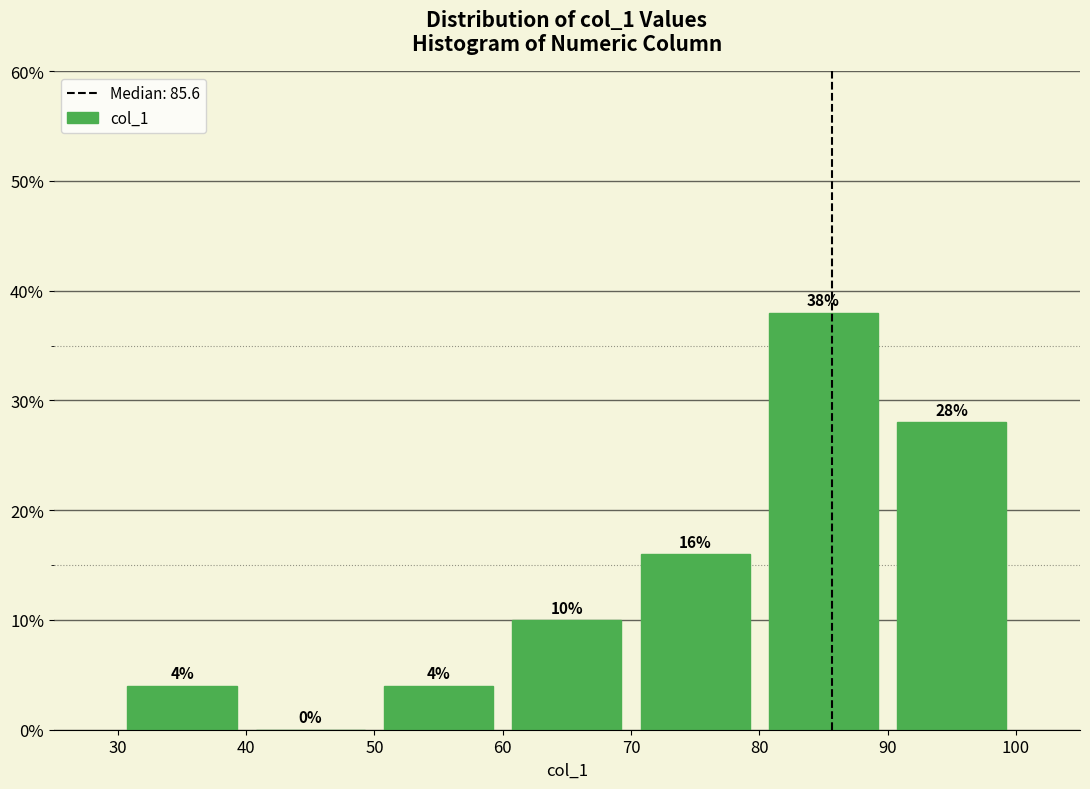

Reading left to right, list every bar in this chart as the range it spans on the x-axis followed by its height.

30 to 40: 4
40 to 50: 0
50 to 60: 4
60 to 70: 10
70 to 80: 16
80 to 90: 38
90 to 100: 28